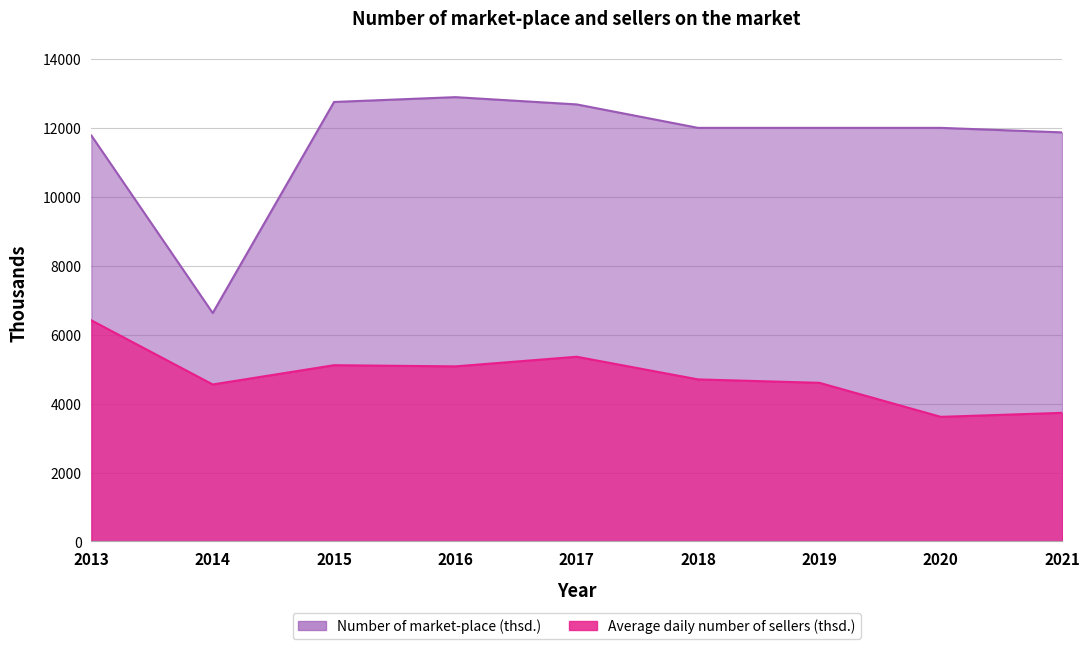

Reading left to right, list all the values displayed in this chart.

Number of market-place (thsd.): 11777	6628	12750	12890	12679	11999	11999	11999	11868
Average daily number of sellers (thsd.): 6415	4555	5114	5080	5359	4702	4603	3616	3732